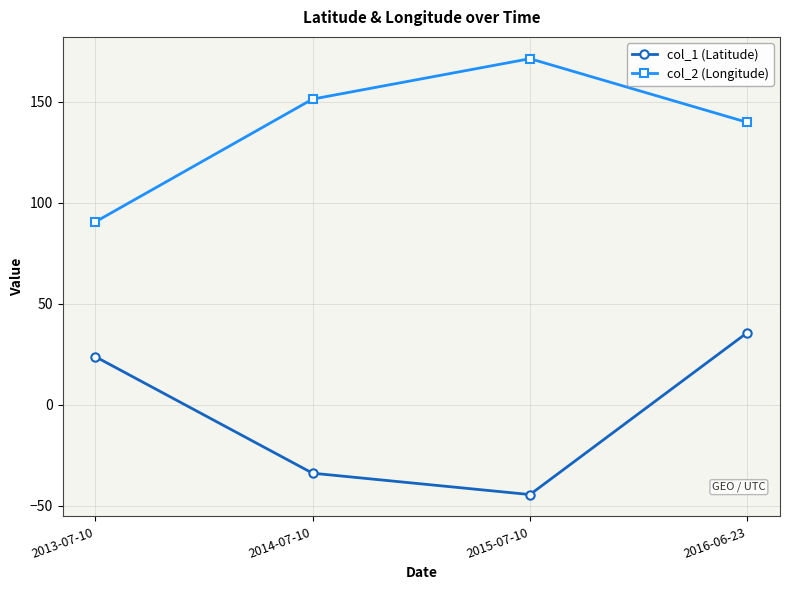

What is the smallest value displayed?

-44.5